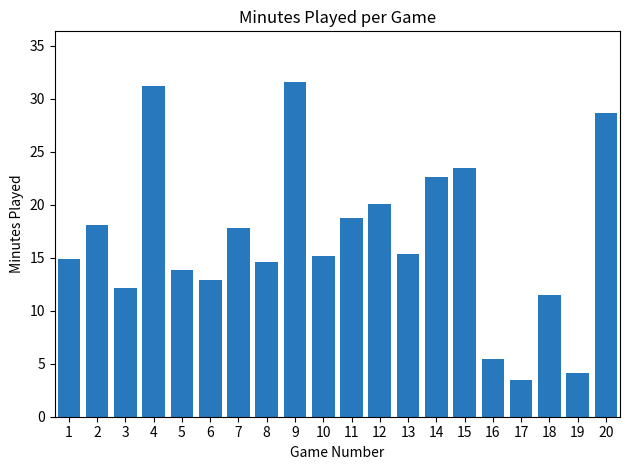

At which category does the chart reach its peak across all series?

9